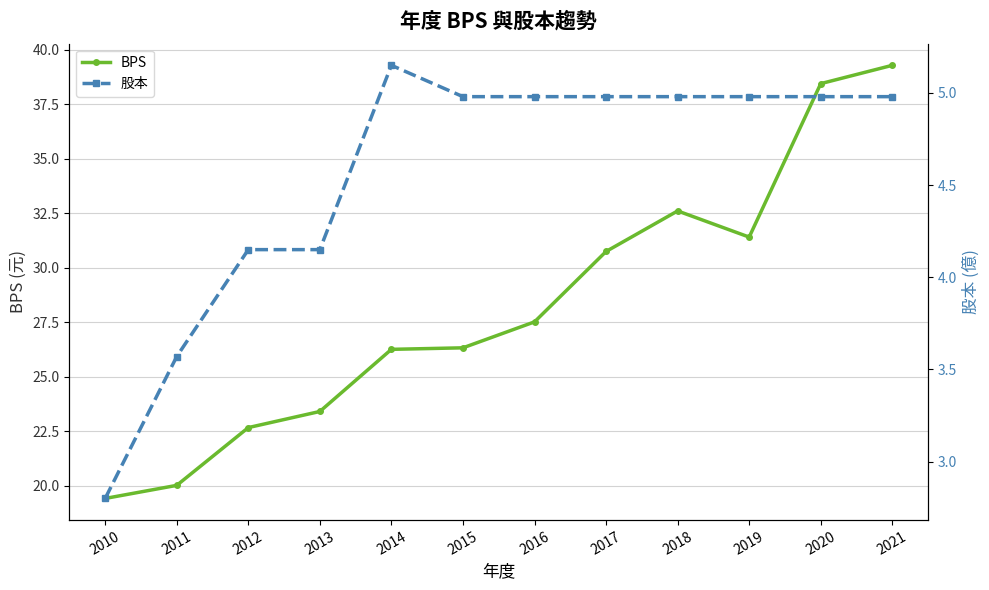

True or false: BPS and 股本 intersect in this chart.

False